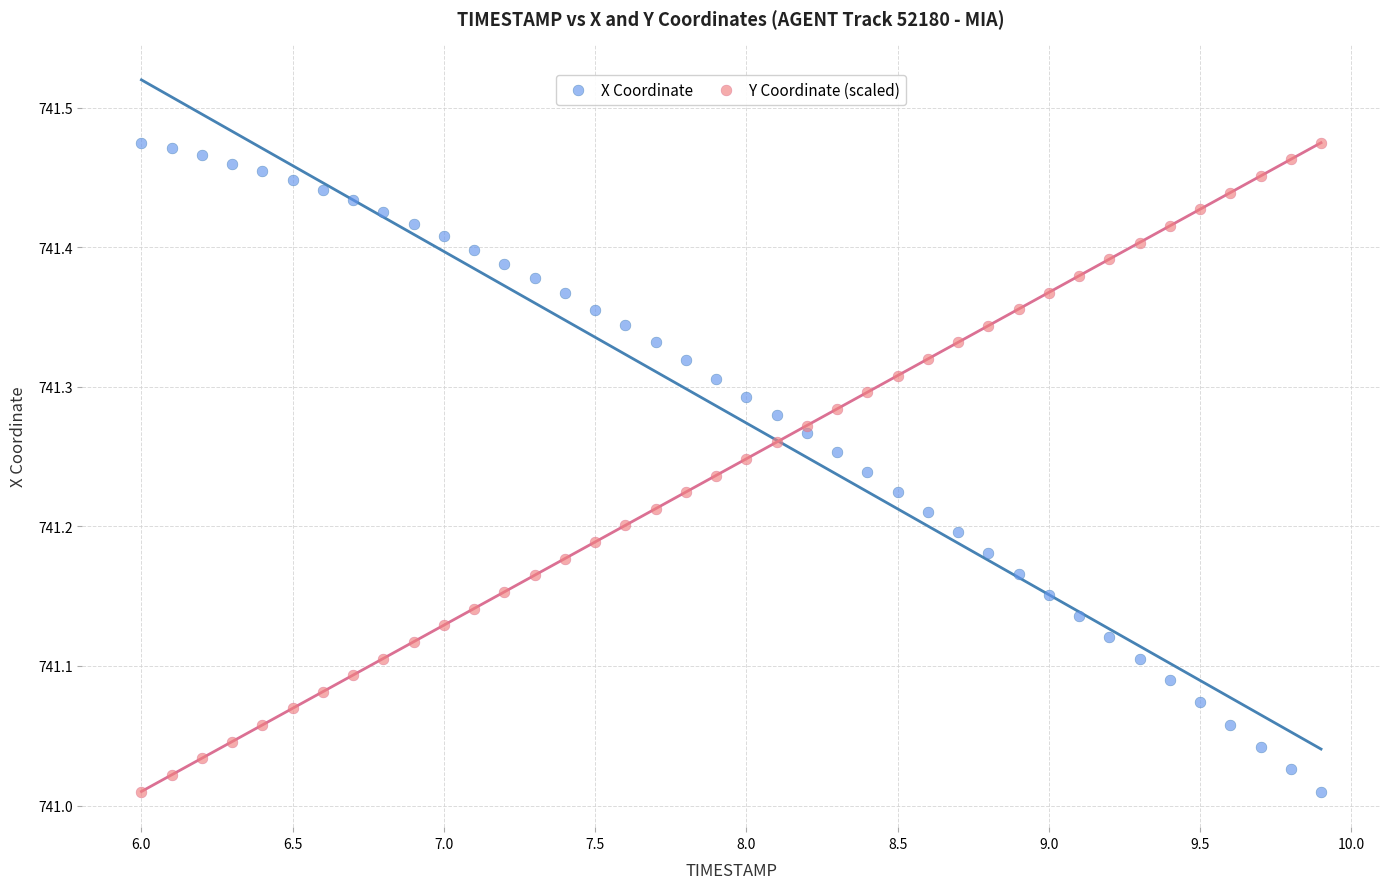

What is the X range (max minus min) for the scatter plot?

3.9